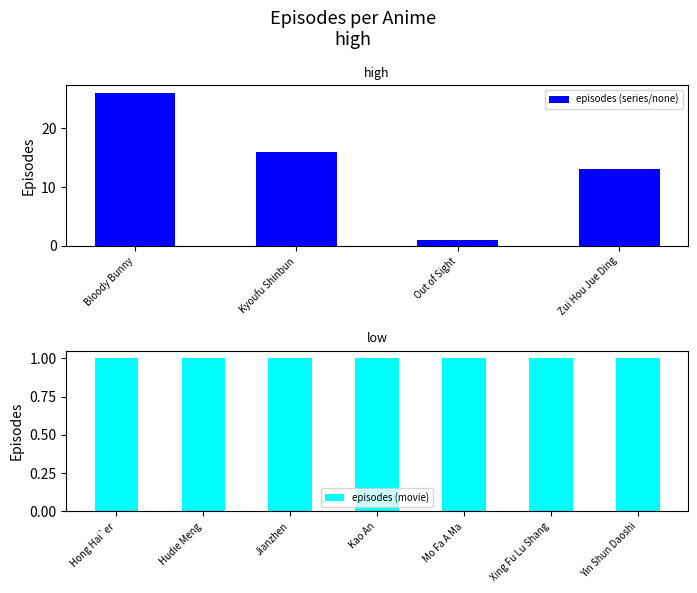

Count the values in the range 1 to 13.

9